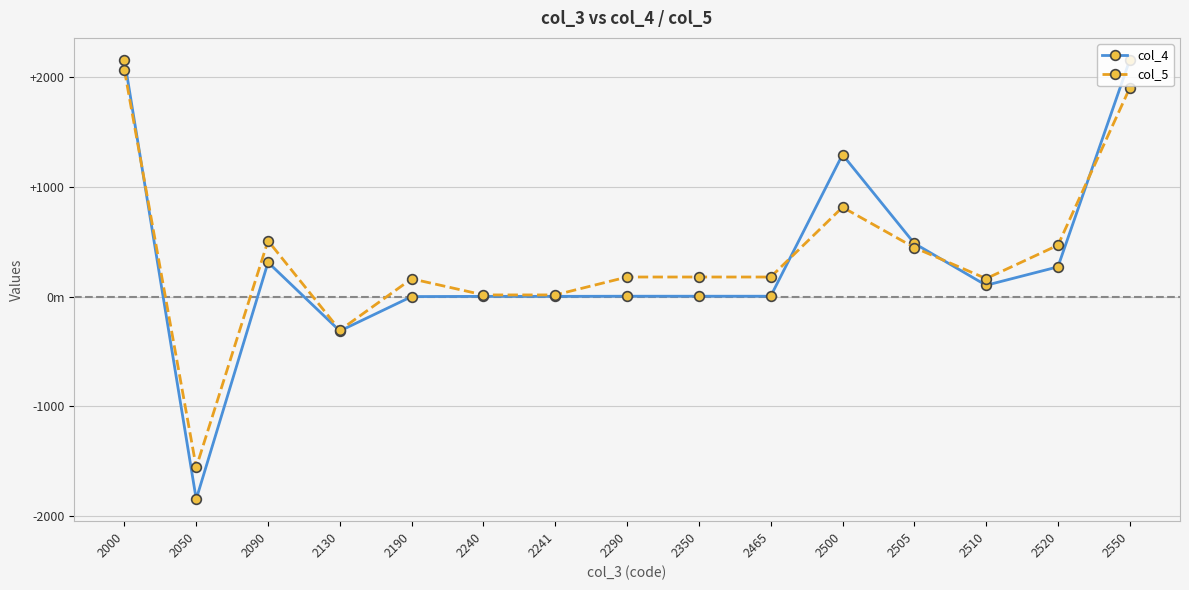

What is the sum of the col_5 values at 2190 and 2500?

979.1